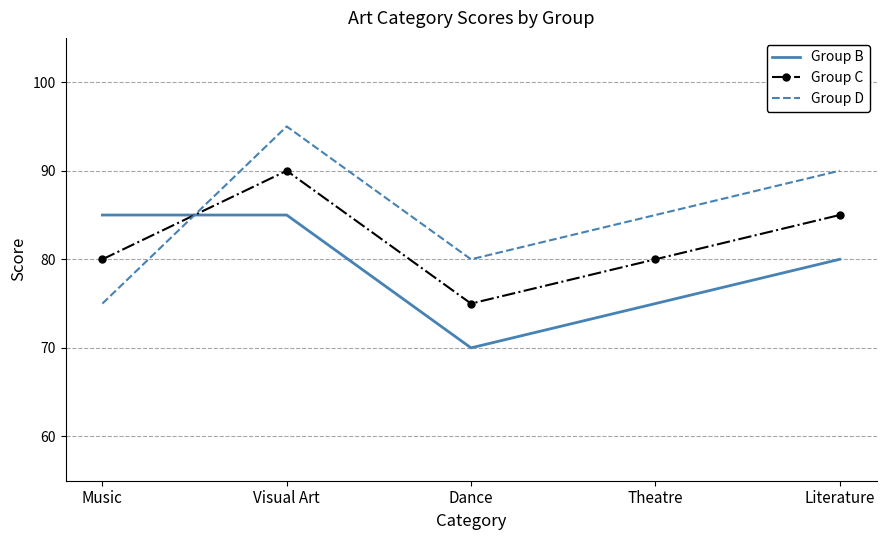

What position from the right is Theatre?

2